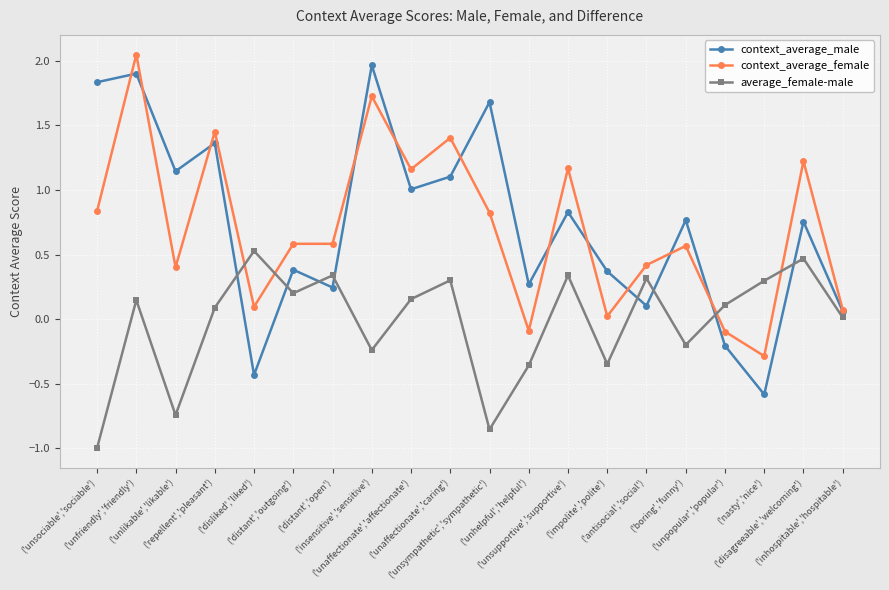

True or false: average_female-male has more than 0 points higher than both neighbors.

True